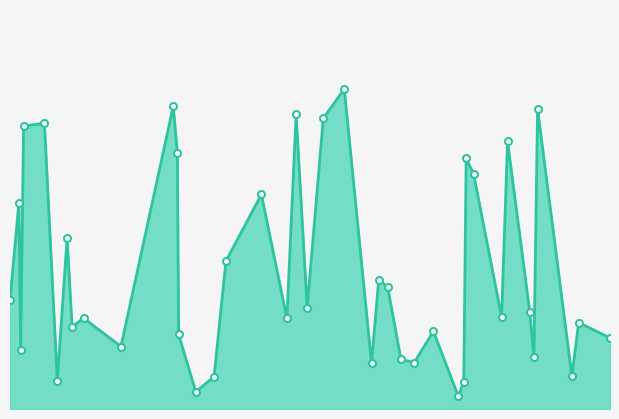

Which label corresponds to the smallest value in the chart?

3223